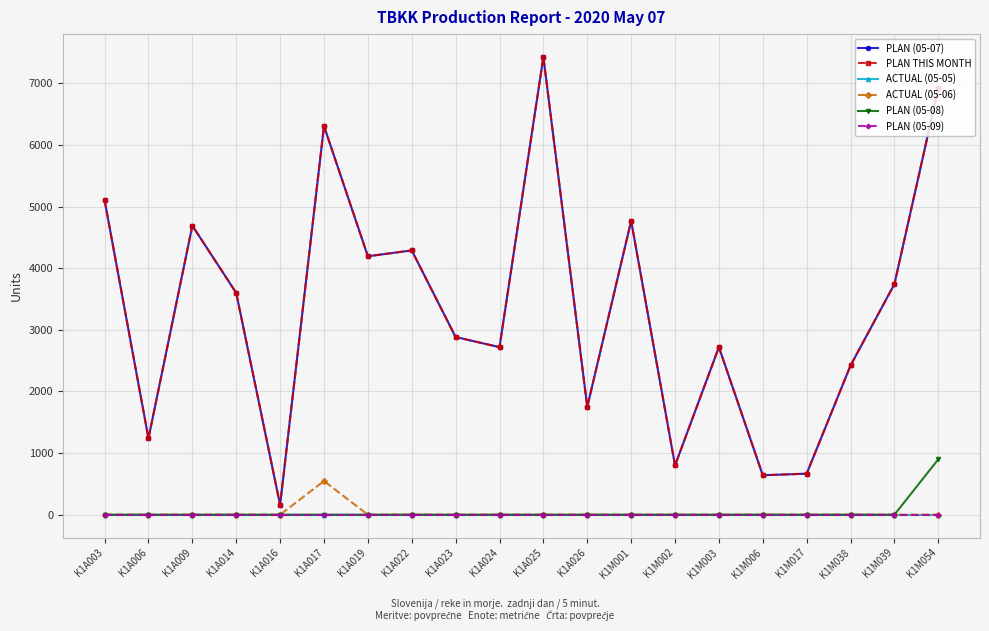

True or false: PLAN (05-09) and ACTUAL (05-06) cross at least once.

False